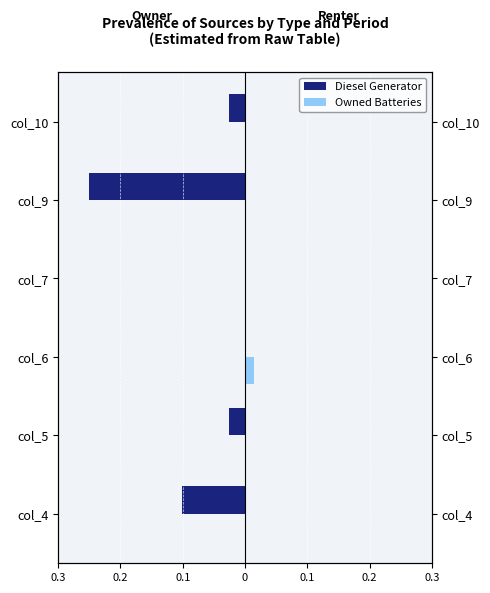

Reading left to right, transcribe all the data shown in this chart.

Diesel Generator: -0.1	-0.0	0.0	0.0	-0.2	-0.0
Owned Batteries: 0.0	0.0	0.0	0.0	0.0	0.0